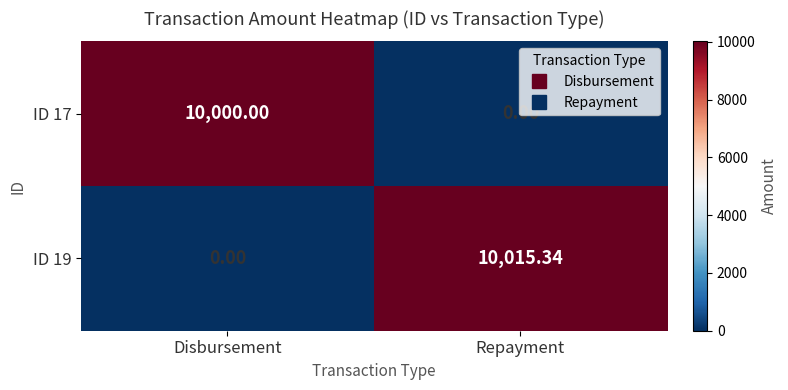

At which category is the sum across all series the highest?

Repayment